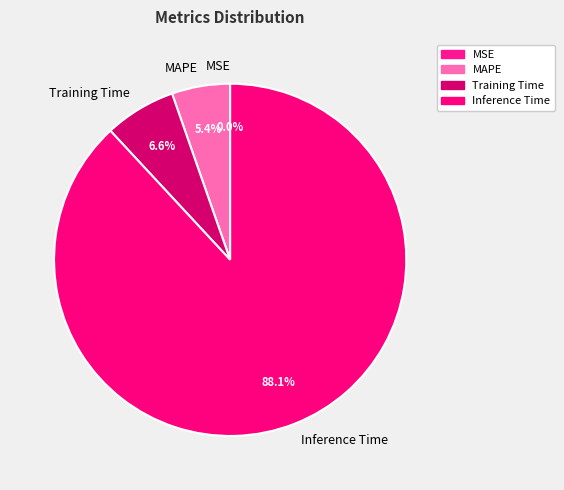

Is Inference Time the majority of the pie?

Yes